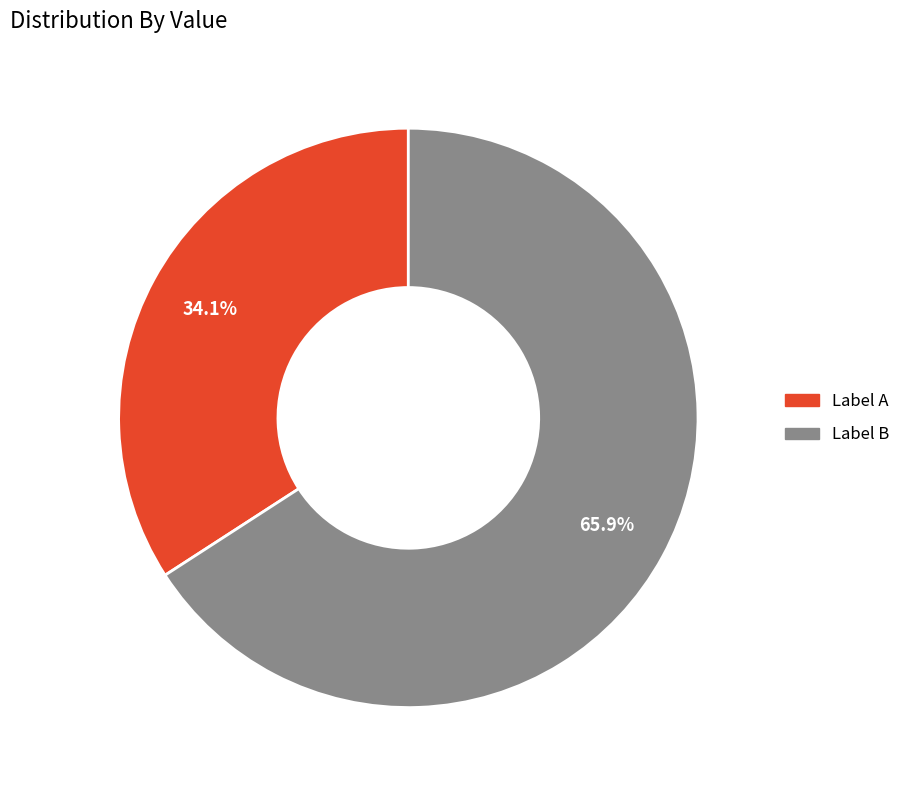

Count the number of slices in the pie.

2